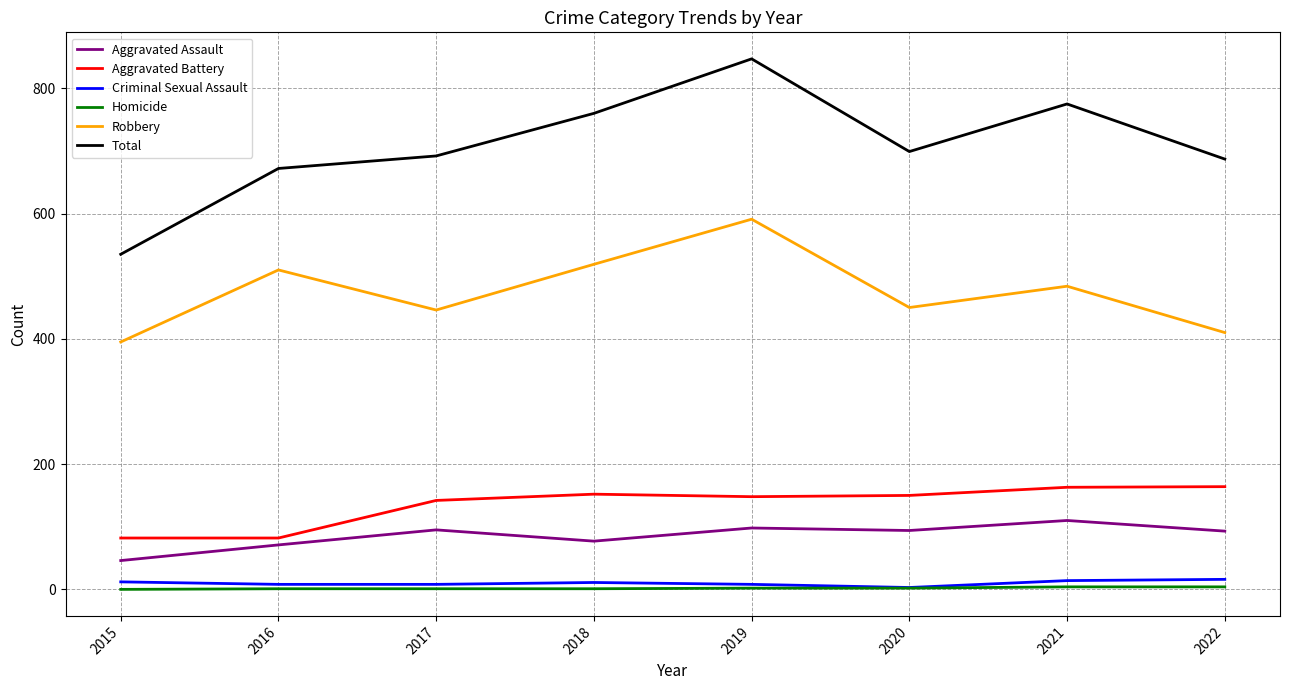

What is the difference between the highest and lowest values at 2022?

683